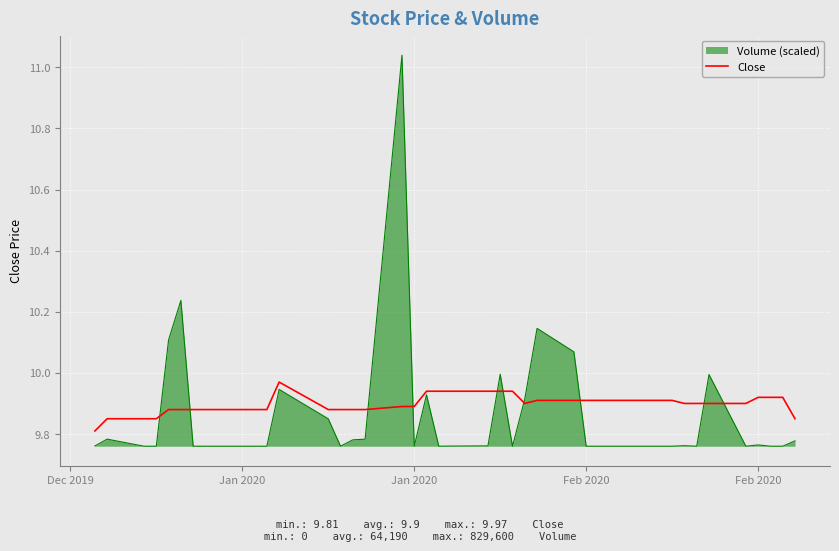

Which series has the largest range (max minus min)?

Volume (scaled)